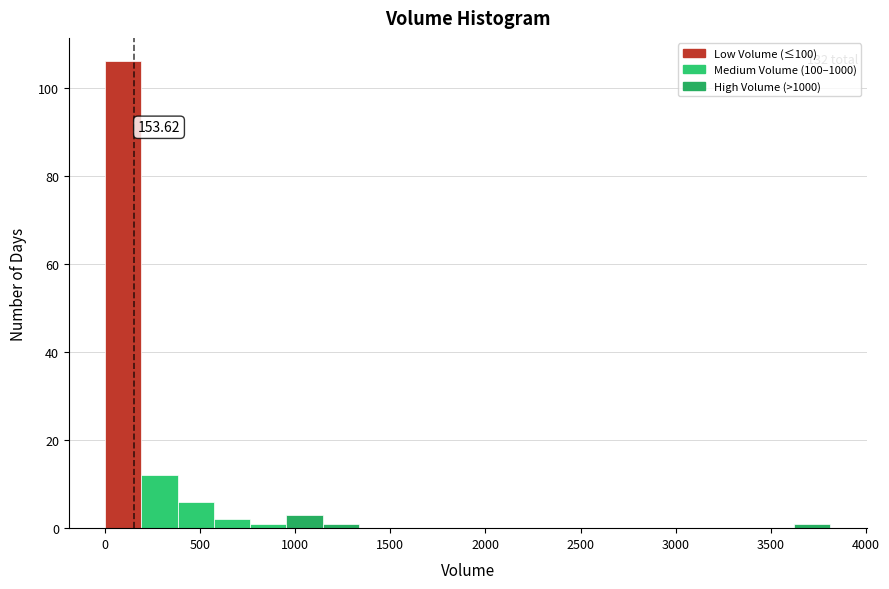

Read against the x-axis, roughly where is the centre of the tallest bar?

100